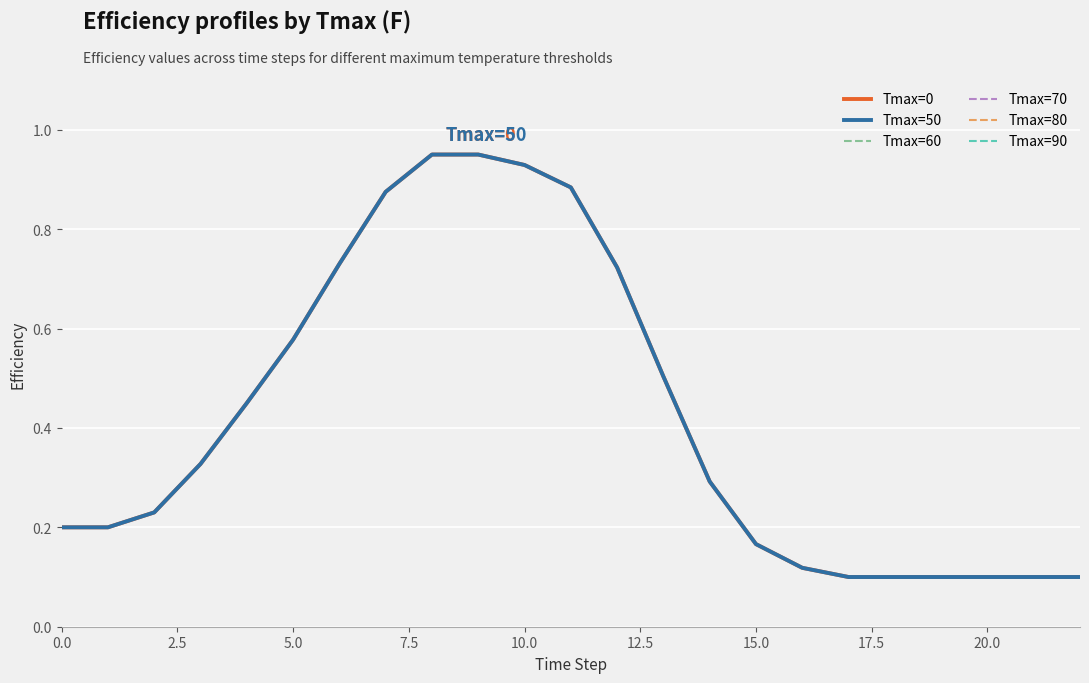

Does the chart display data point markers on the line(s)?

No